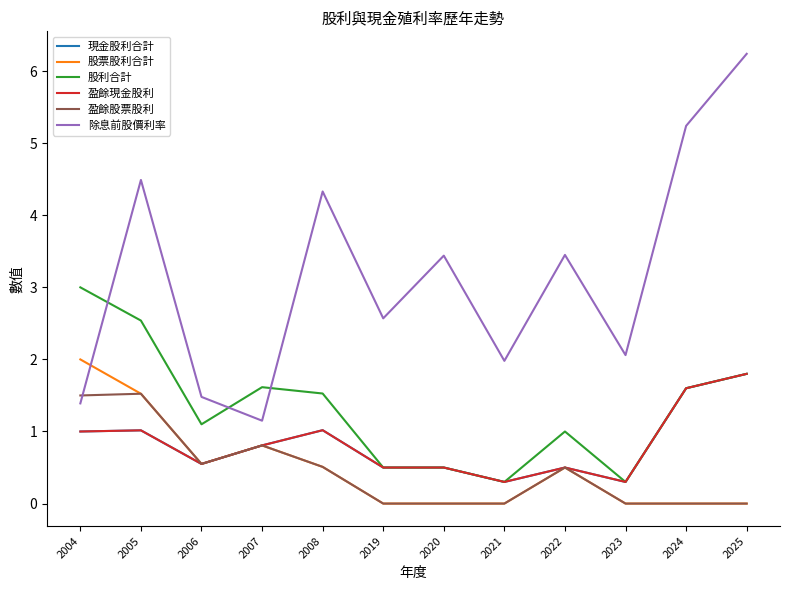

At which label does 除息前股價利率 reach its peak?

2025